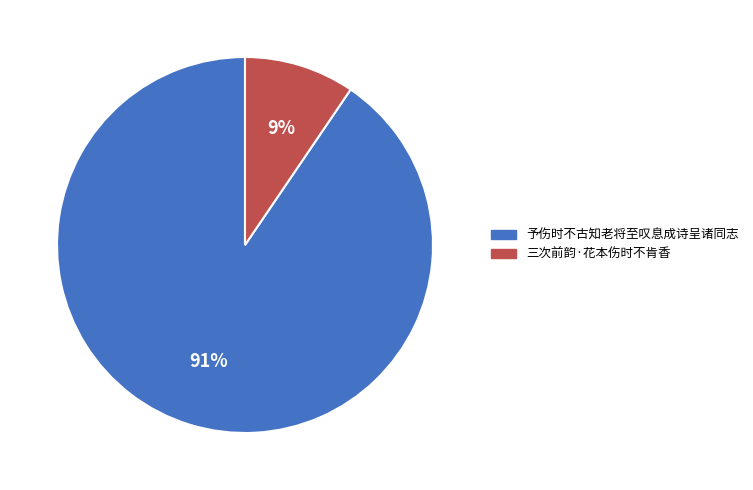

What is the smallest slice in the pie chart?

三次前韵·花本伤时不肯香